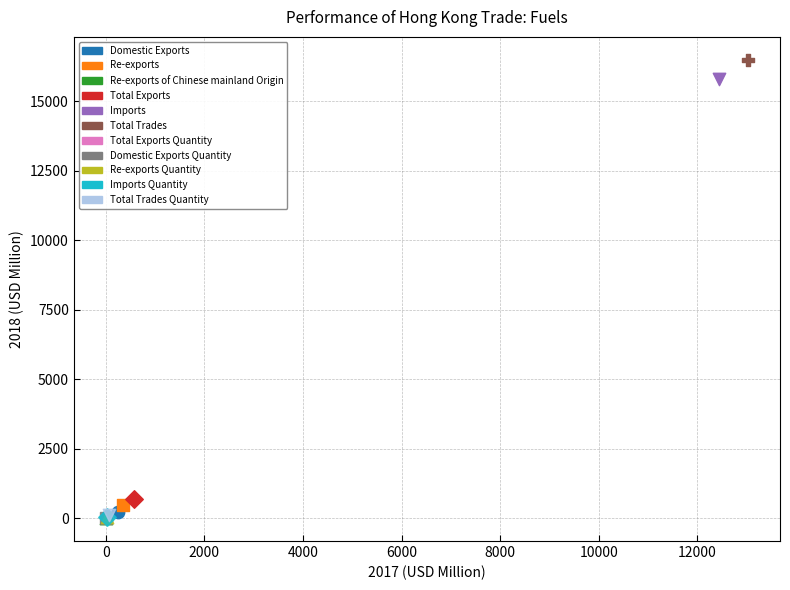

What are all the series names shown in the legend?

Domestic Exports, Re-exports, Re-exports of Chinese mainland Origin, Total Exports, Imports, Total Trades, Total Exports Quantity, Domestic Exports Quantity, Re-exports Quantity, Imports Quantity, Total Trades Quantity